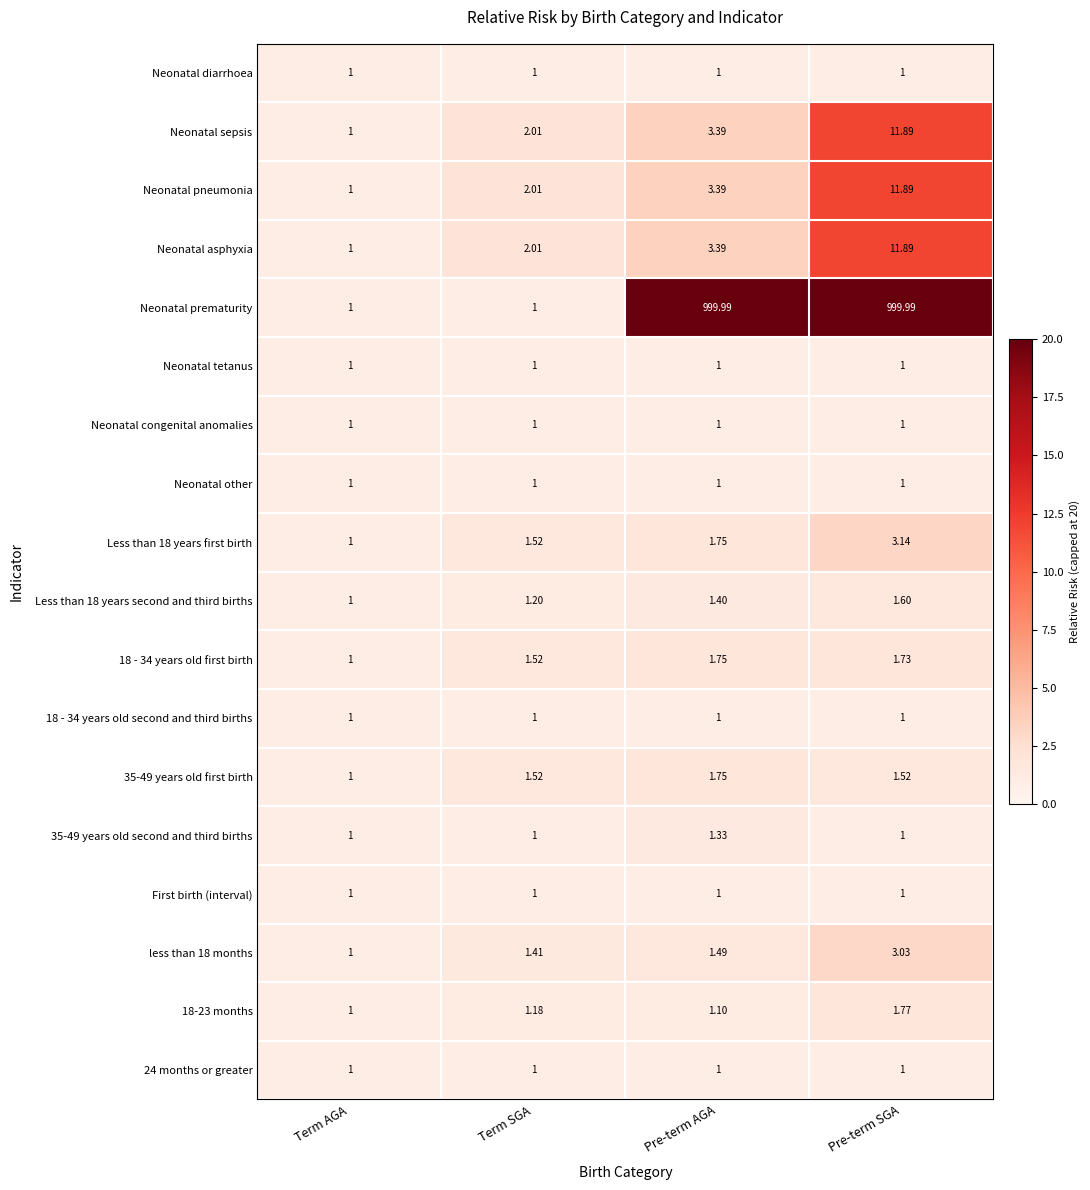

Which series has the largest range (max minus min)?

Neonatal prematurity